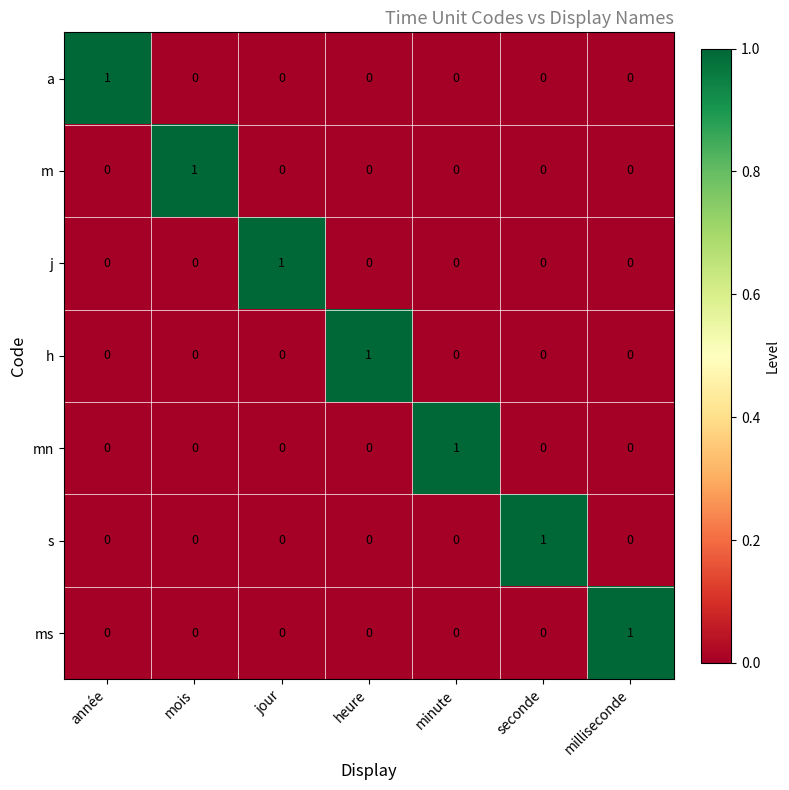

The j series shows 1 at jour. True or false?

True